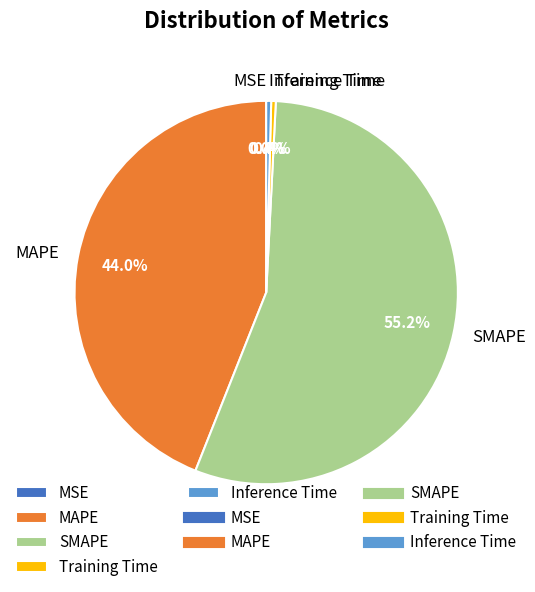

Which category accounts for the majority?

SMAPE